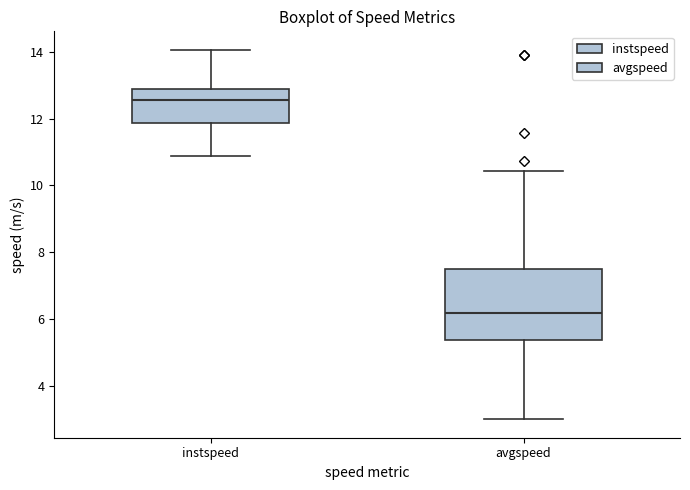

Reading left to right, read every box against the y-axis: the position of its median line, the range the box covers, and the ends of its whiskers. The values are not printed on the chart, so give them approximately, as read against the axis.

instspeed: median 12.6, box 11.8 to 12.8, whiskers 10.8 to 14.0
avgspeed: median 6.2, box 5.4 to 7.6, whiskers 3.0 to 10.4